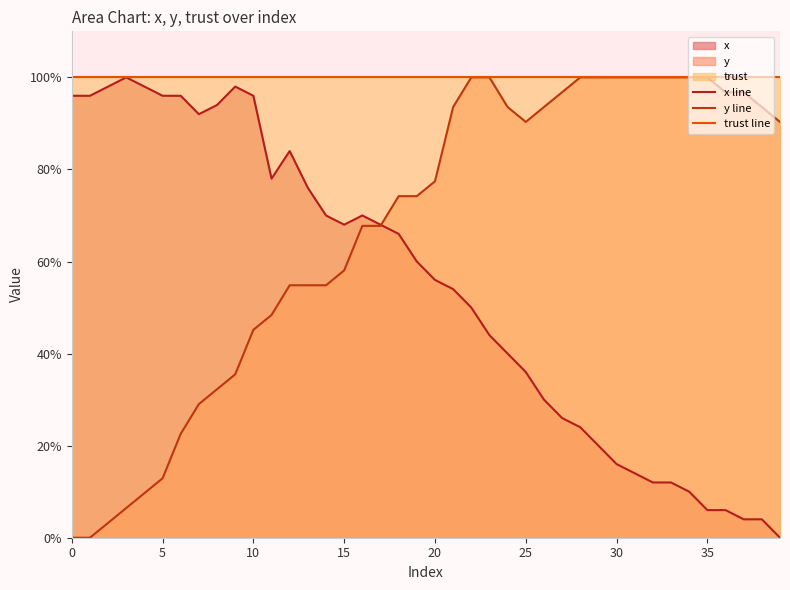

List the series in order of their peak value, highest first.

x line, y line, trust line